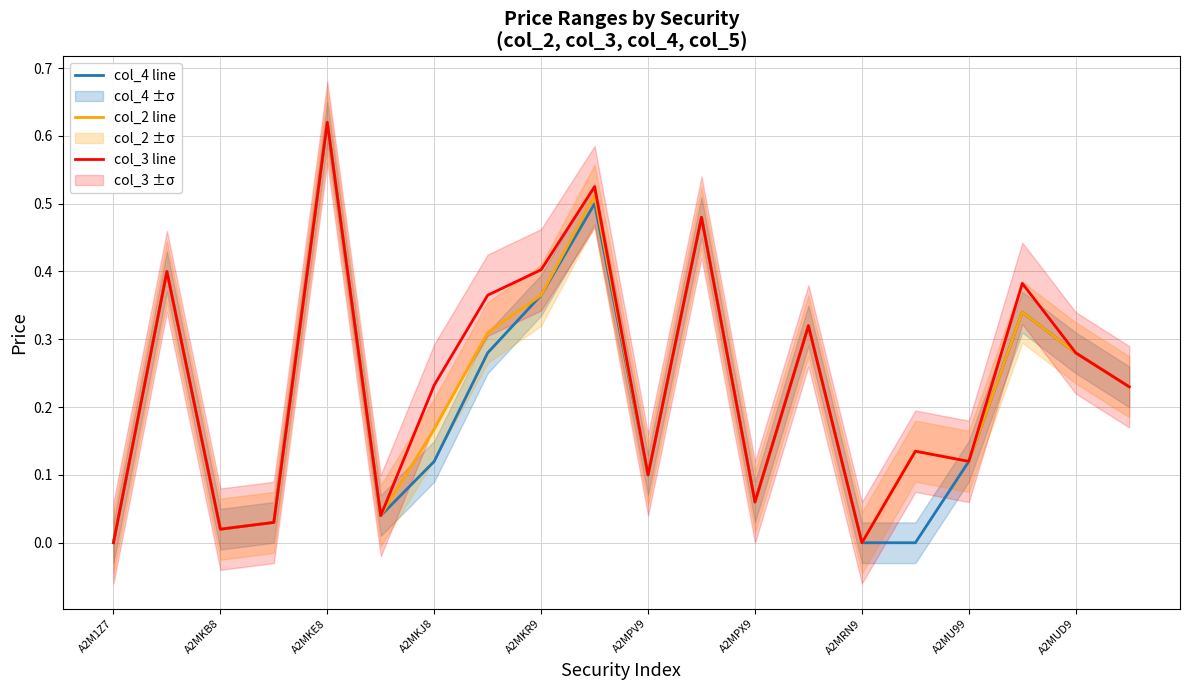

What is the label of the 3rd point from the right?

17